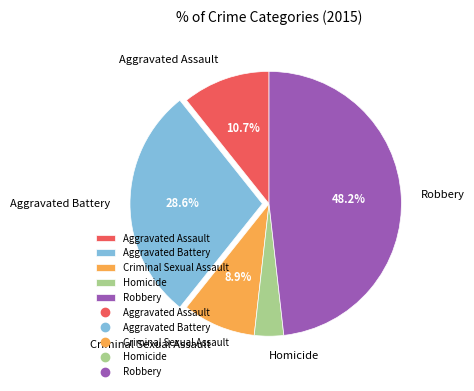

To the nearest percent, what is the difference between the Robbery and Homicide slice percentages?

45%